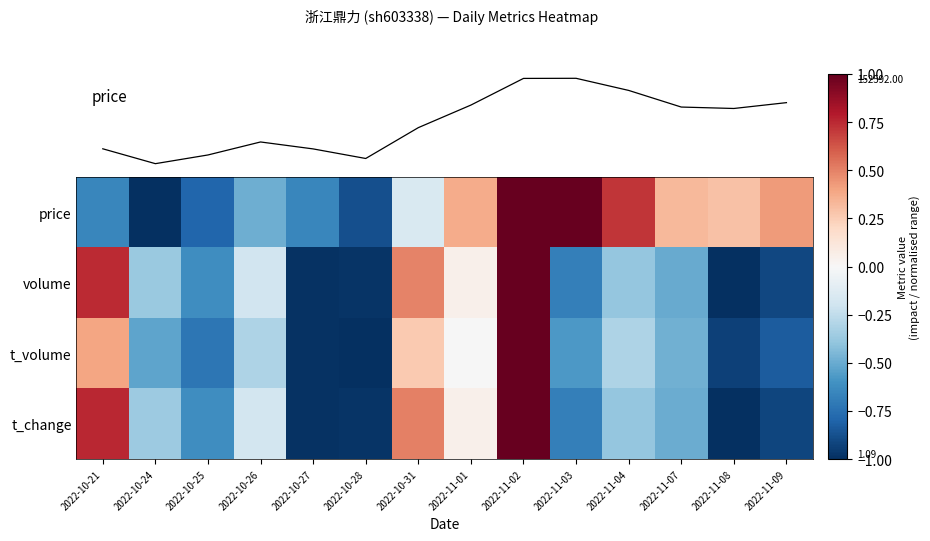

At which category is the sum across all series the highest?

2022-11-02